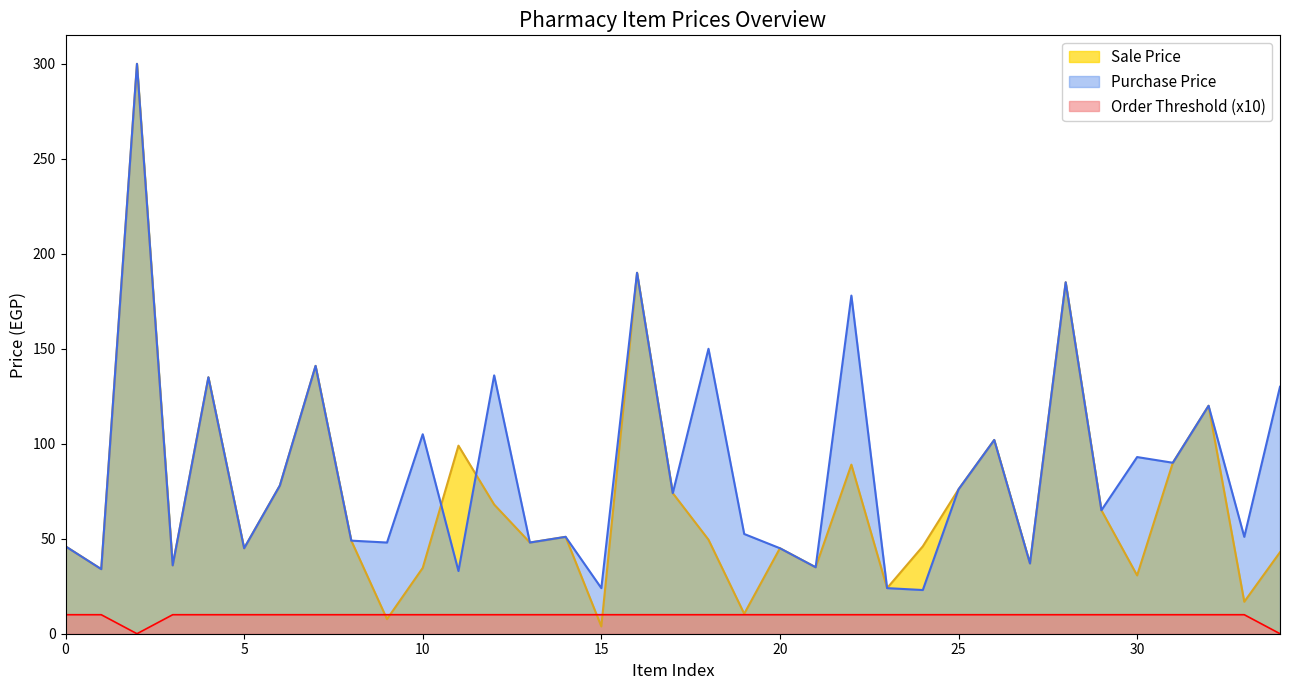

True or false: Order Threshold has more than 2 interior local peaks.

False